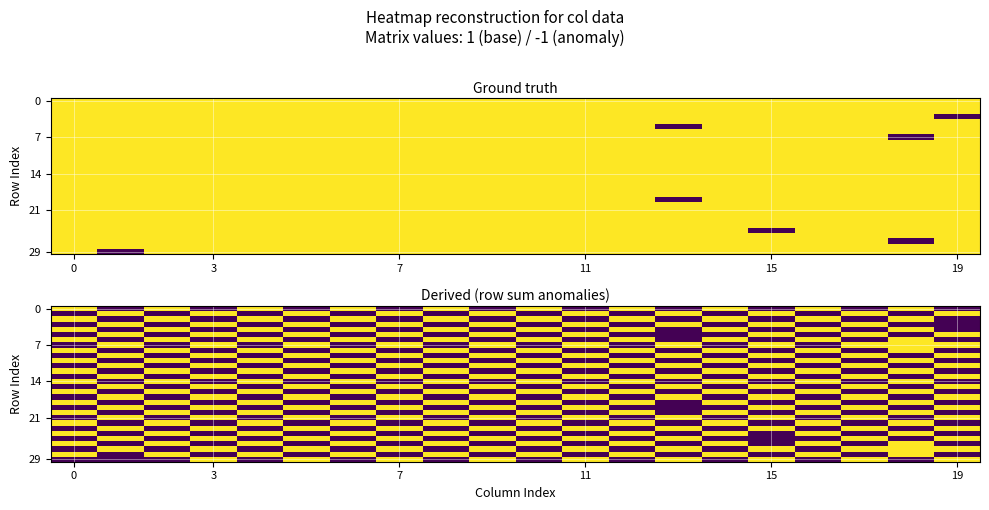

How many distinct data groups are displayed?

30